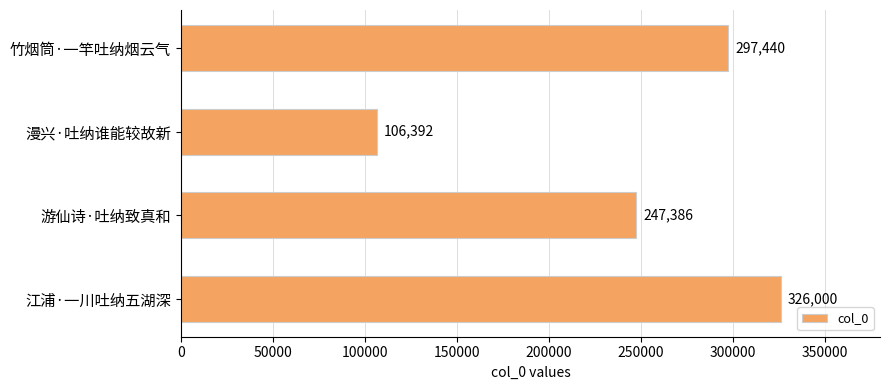

List the labels in order of value, smallest first.

漫兴·吐纳谁能较故新, 游仙诗·吐纳致真和, 竹烟筒·一竿吐纳烟云气, 江浦·一川吐纳五湖深